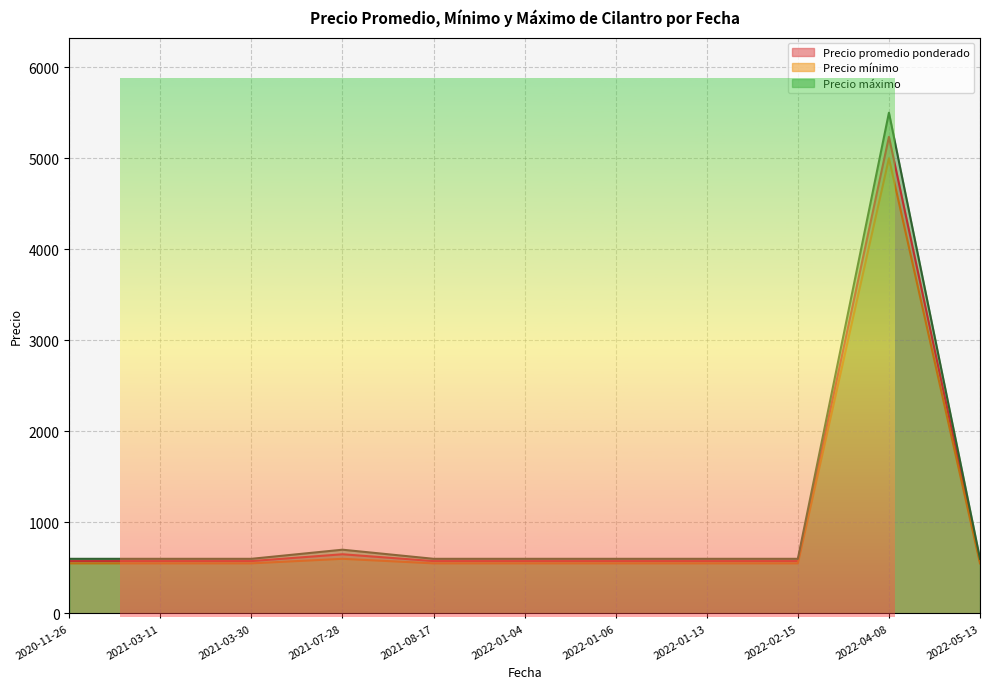

What is the sum of the Precio máximo values at 2022-02-15 and 2022-04-08?

6100